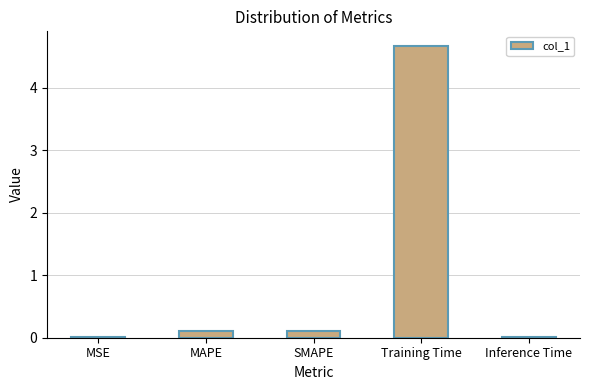

What is the greatest value displayed?

4.7